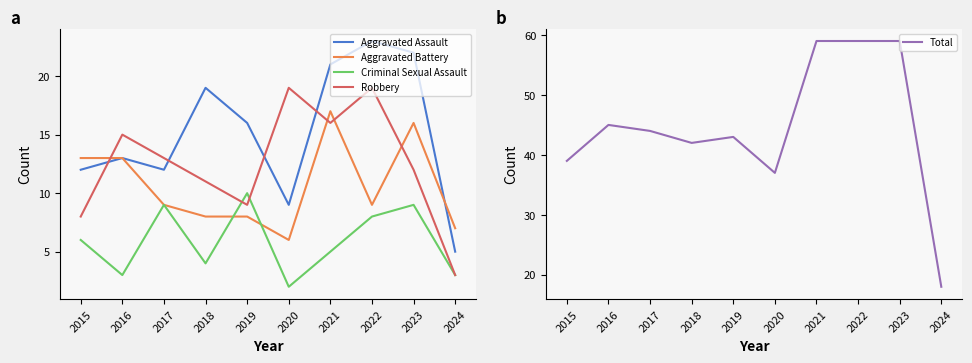

At which category does Robbery reach its first local peak?

2016